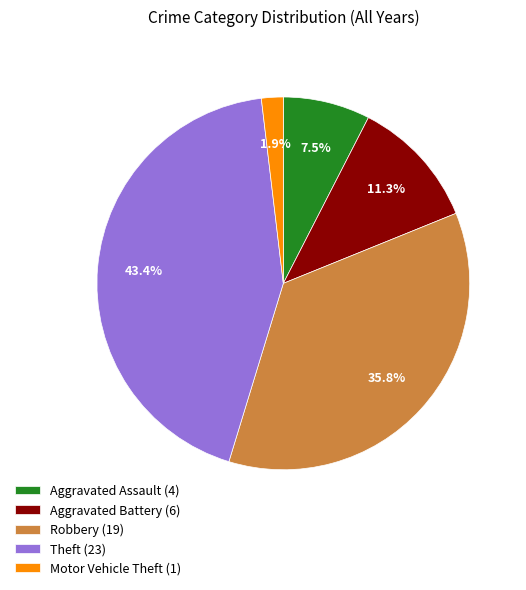

Does Robbery (19) represent more than half of the total?

No